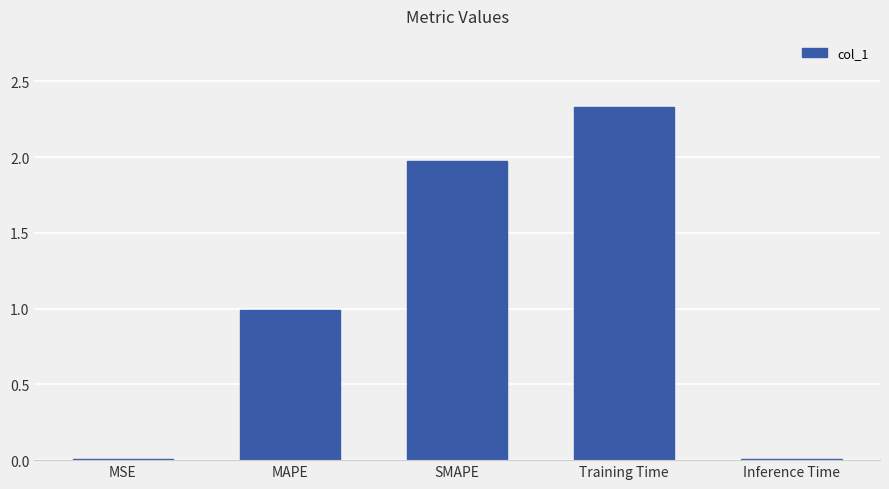

Read the value at MAPE.

1.0